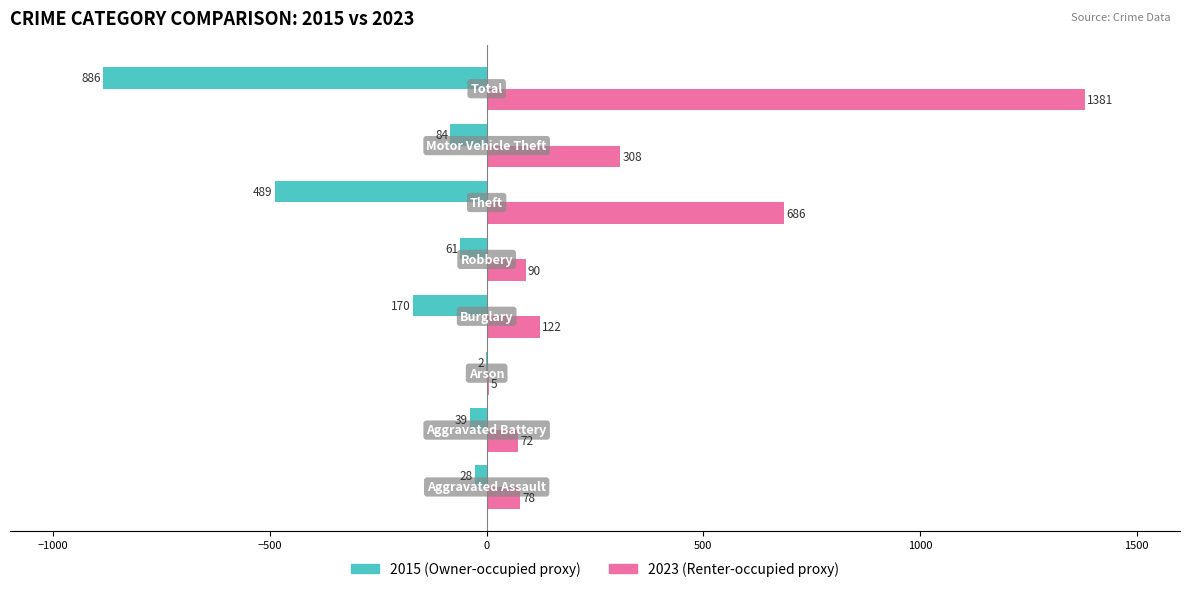

What is the maximum value shown in the chart?

1381